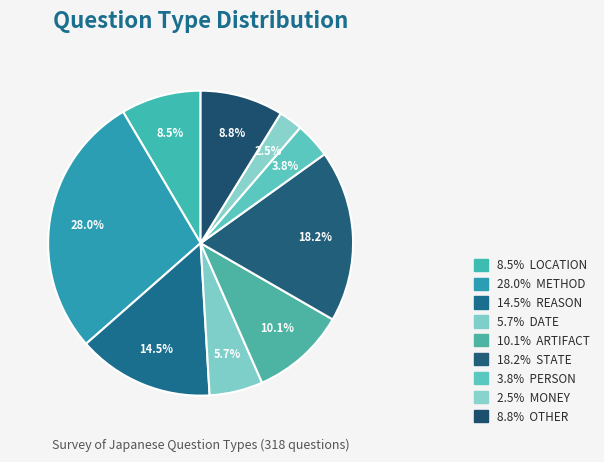

How many slices are in this pie chart?

9